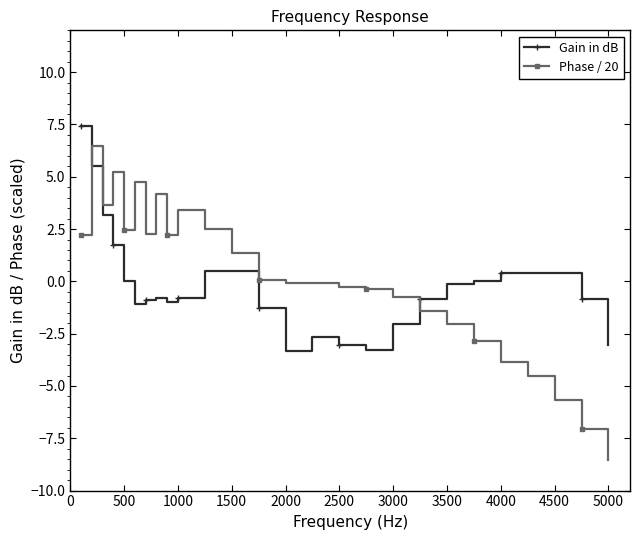

How many intersections are there between Gain in dB and Phase / 20?

2